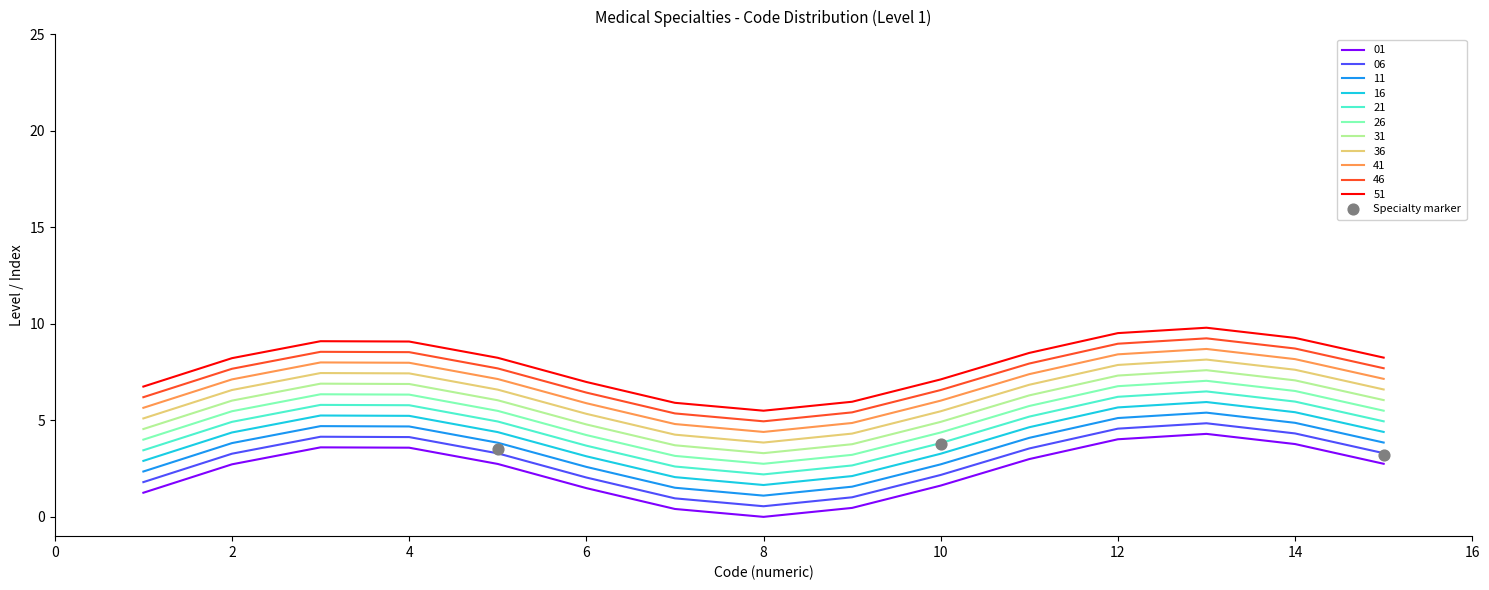

True or false: 26 and 36 cross at least once.

False